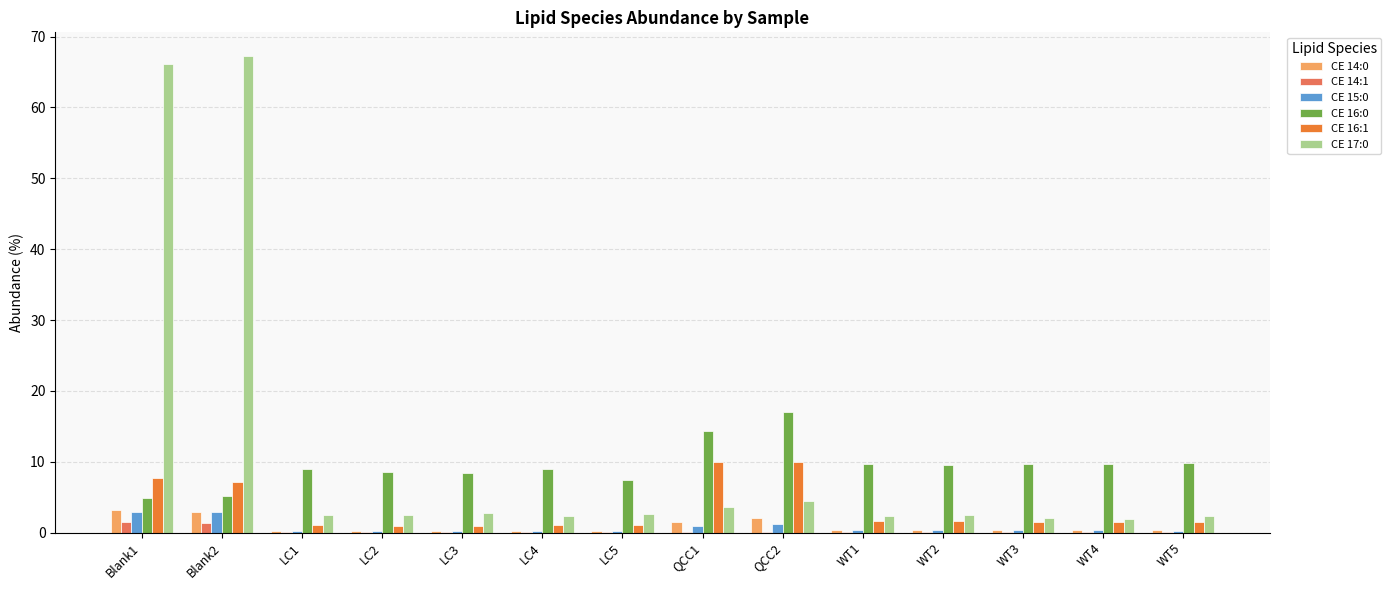

What is the sum of all CE 16:0 values?

132.2